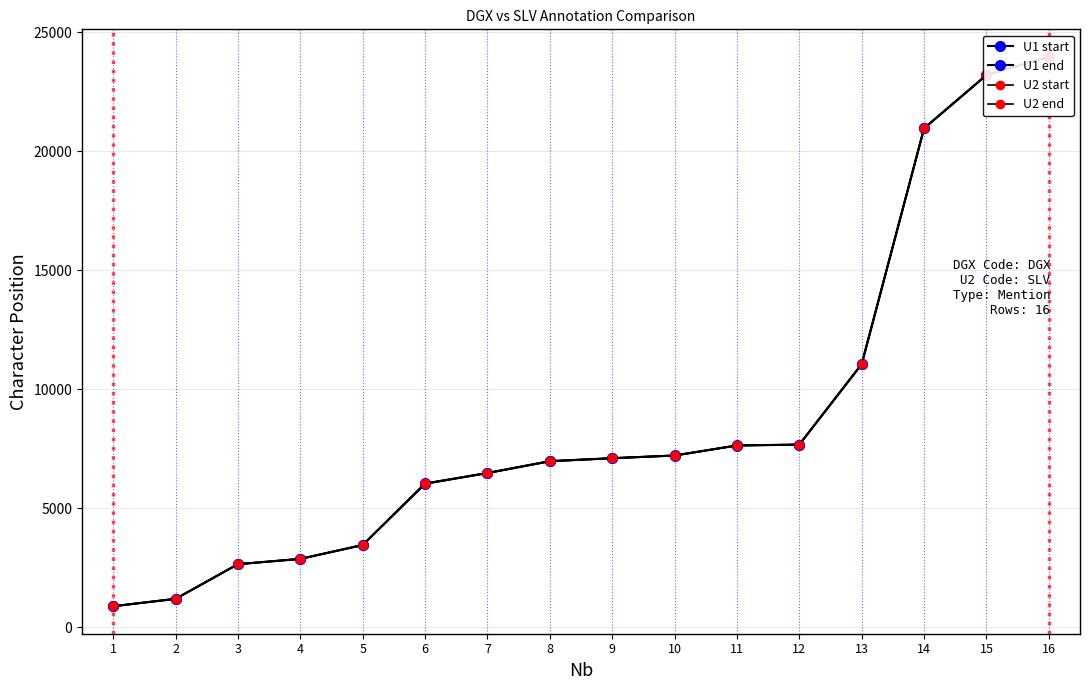

What is the average value of the U2 start series?

8714